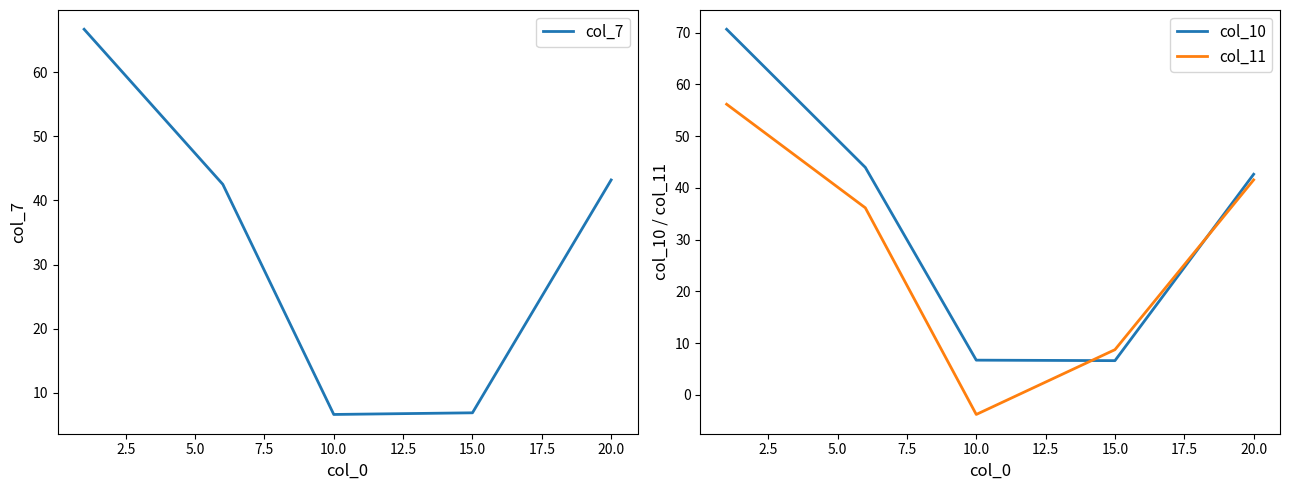

Which series has the largest range (max minus min)?

col_10